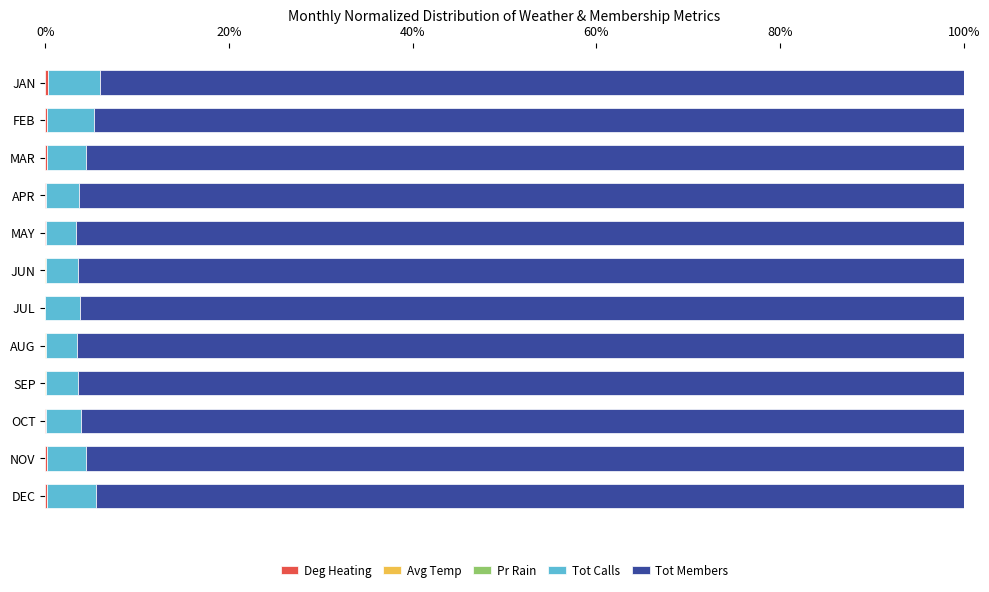

Count the number of categories in the chart.

12